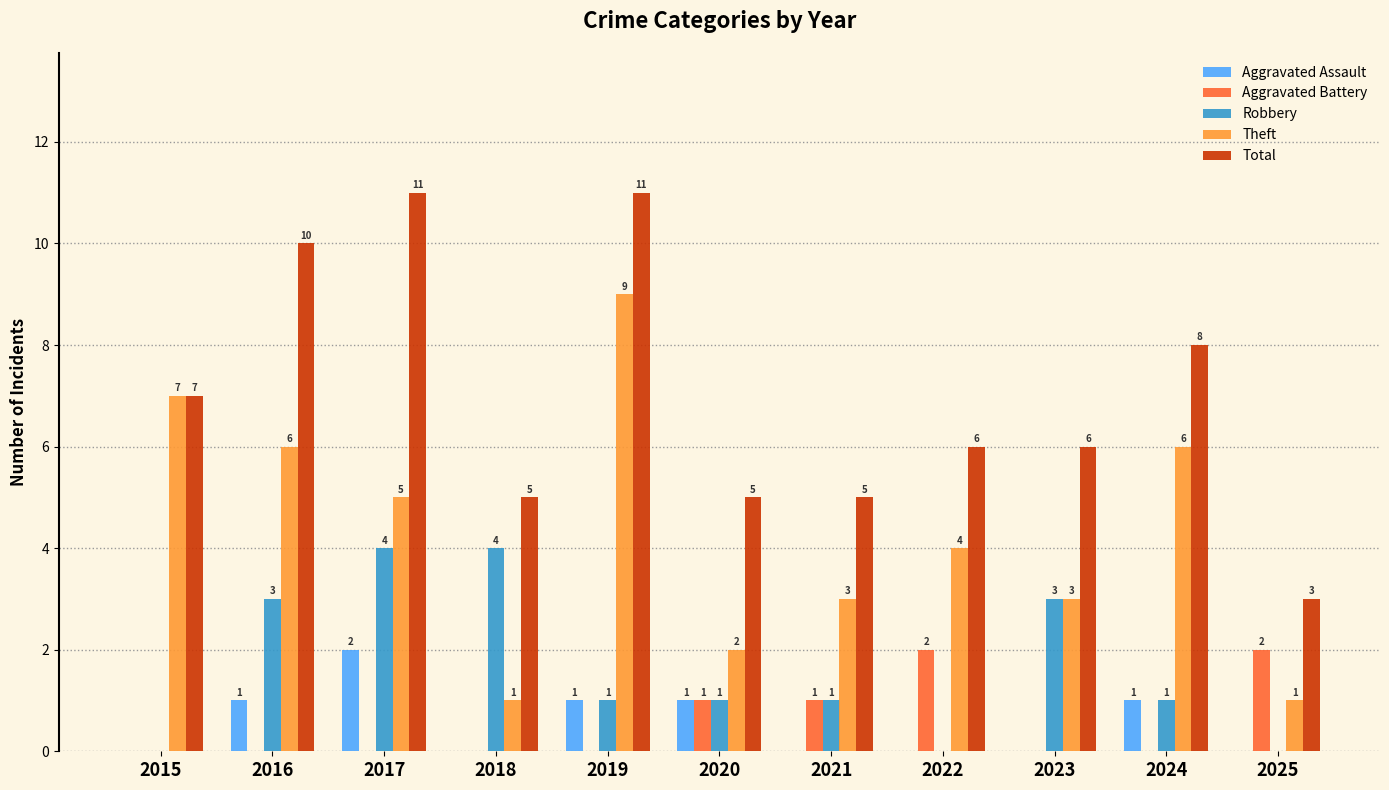

Which series changed the most between 2018 and 2020?

Robbery